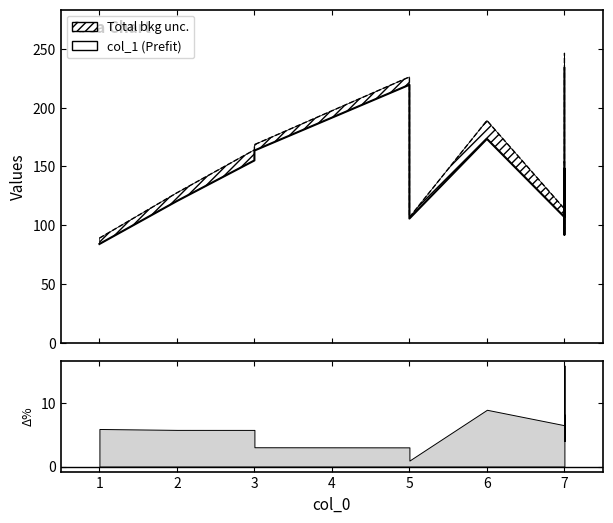

What is the value of the col_1 (Prefit) point at the 3rd from the left?

155.0